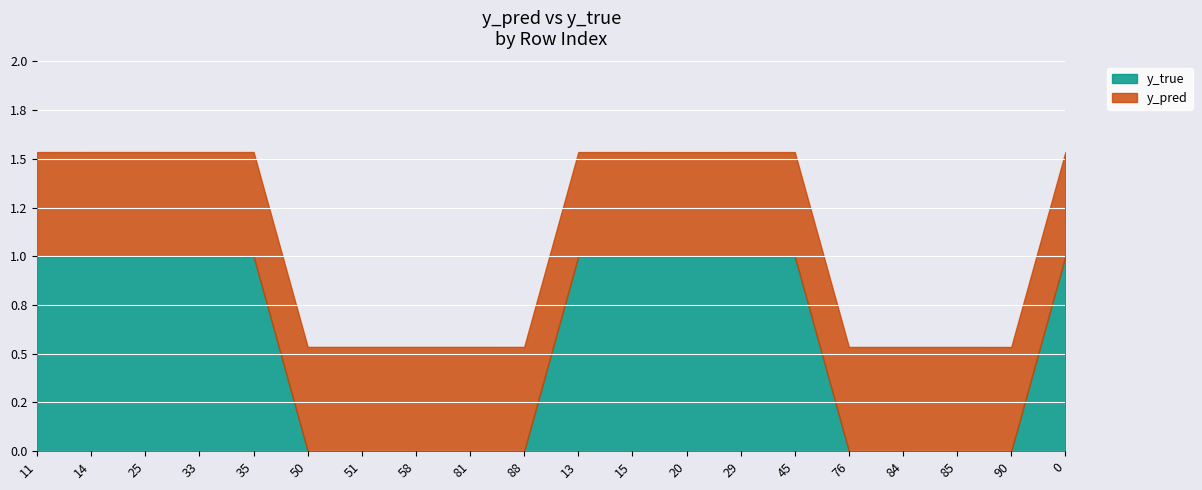

True or false: y_pred has a value of 0.5 at 45.

True